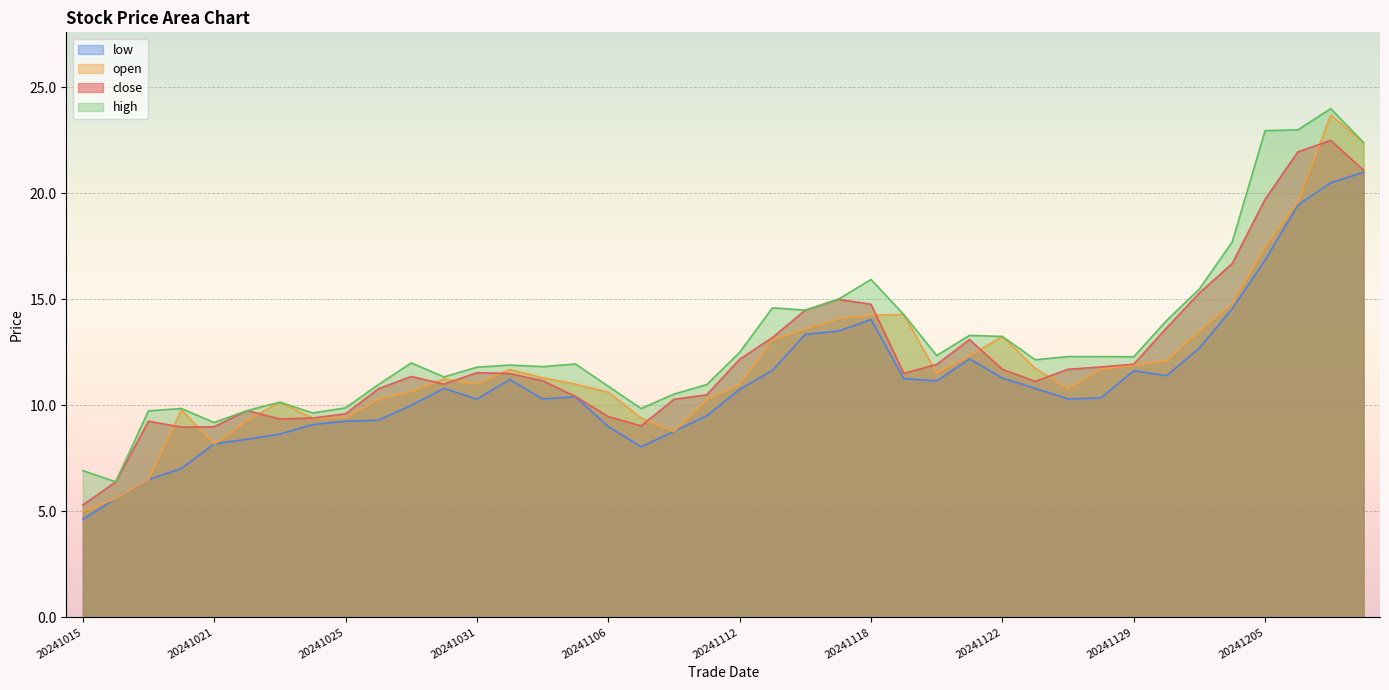

What is the difference between the maximum and minimum values in the low series?

16.4